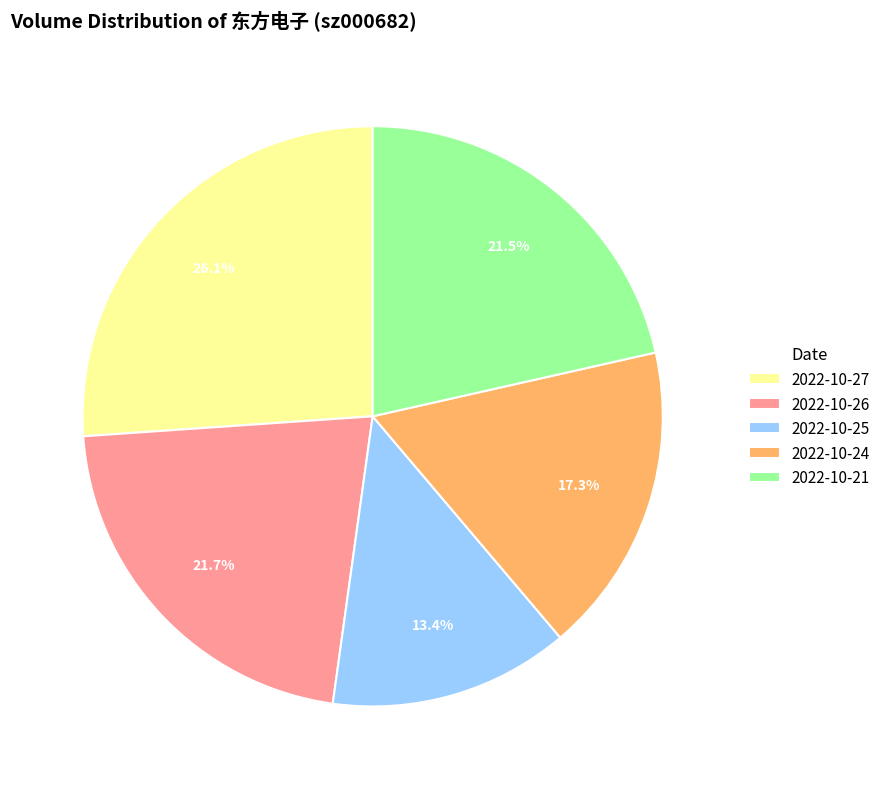

Is there a majority slice in this chart?

No